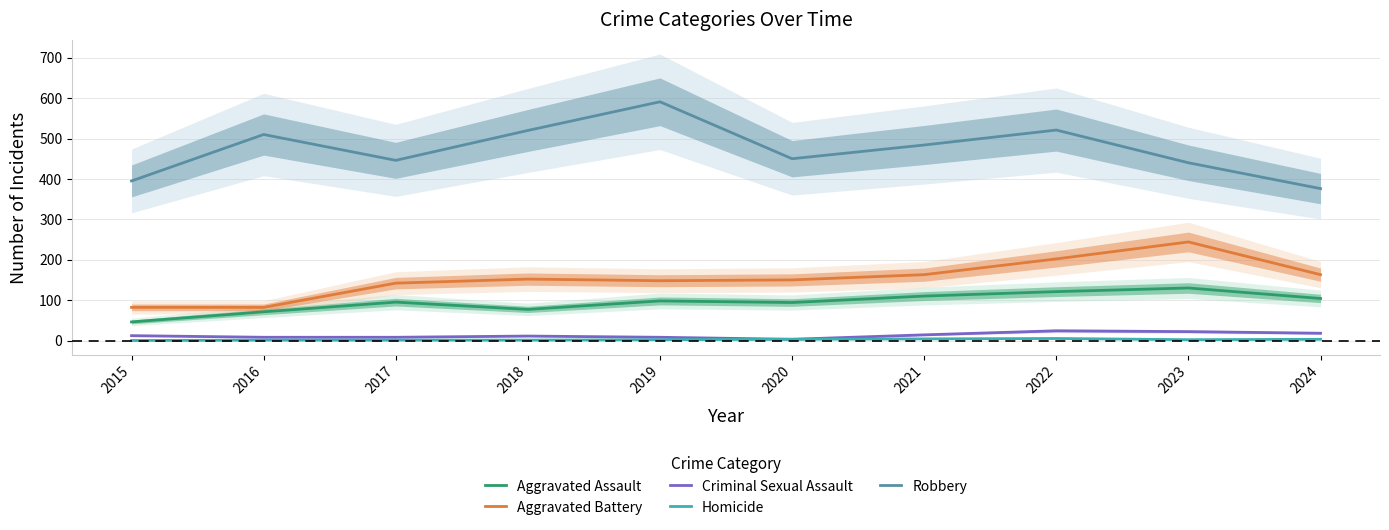

What is the difference between the second highest and second lowest values in the Homicide series?

3